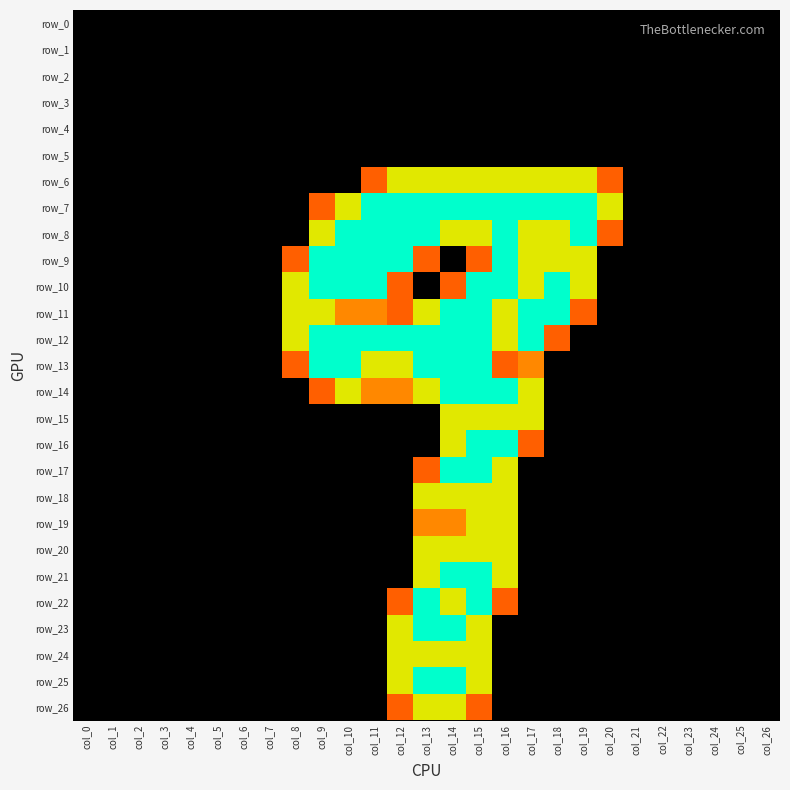

Which series has the largest range (max minus min)?

row_7